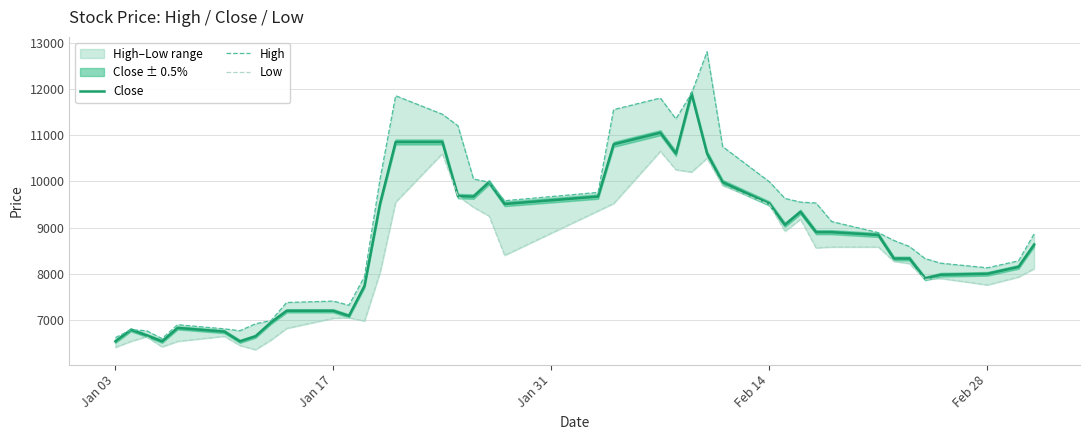

How many interior local peaks does the Low series have?

8